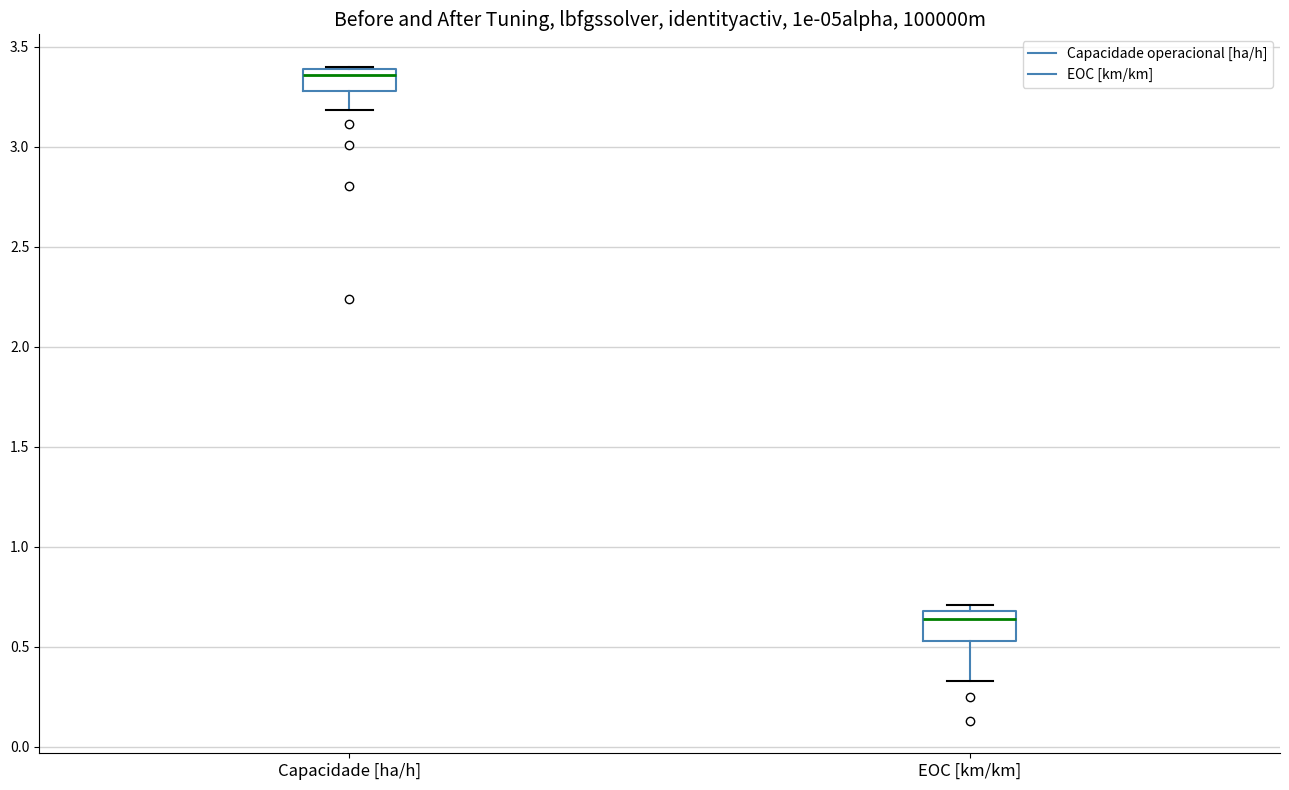

Reading left to right, transcribe this box plot: for each box, give where its median line is, the range the box spans, and where its two whiskers end, as read against the y-axis. The values are not printed on the chart, so give them approximately, as read against the axis.

Capacidade [ha/h]: median 3.35, box 3.30 to 3.40, whiskers 3.20 to 3.40
EOC [km/km]: median 0.65, box 0.55 to 0.70, whiskers 0.35 to 0.70 (just above the box's upper edge)